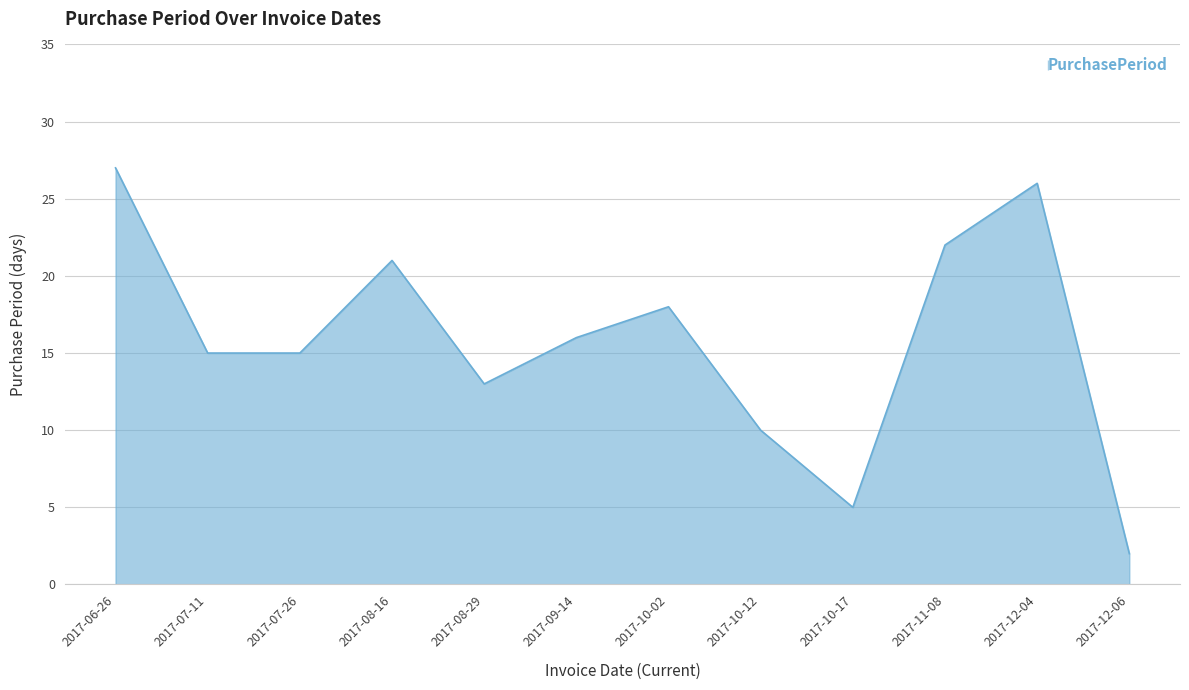

Reading left to right, transcribe all the data shown in this chart.

2017-06-26=27	2017-07-11=15	2017-07-26=15	2017-08-16=21	2017-08-29=13	2017-09-14=16	2017-10-02=18	2017-10-12=10	2017-10-17=5	2017-11-08=22	2017-12-04=26	2017-12-06=2